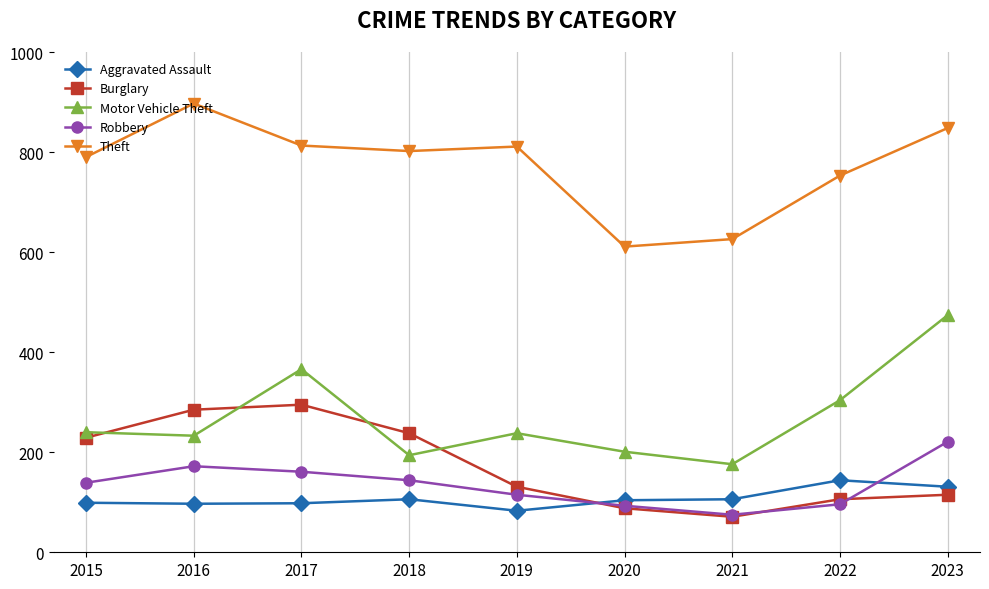

What are all the series names shown in the legend?

Aggravated Assault, Burglary, Motor Vehicle Theft, Robbery, Theft